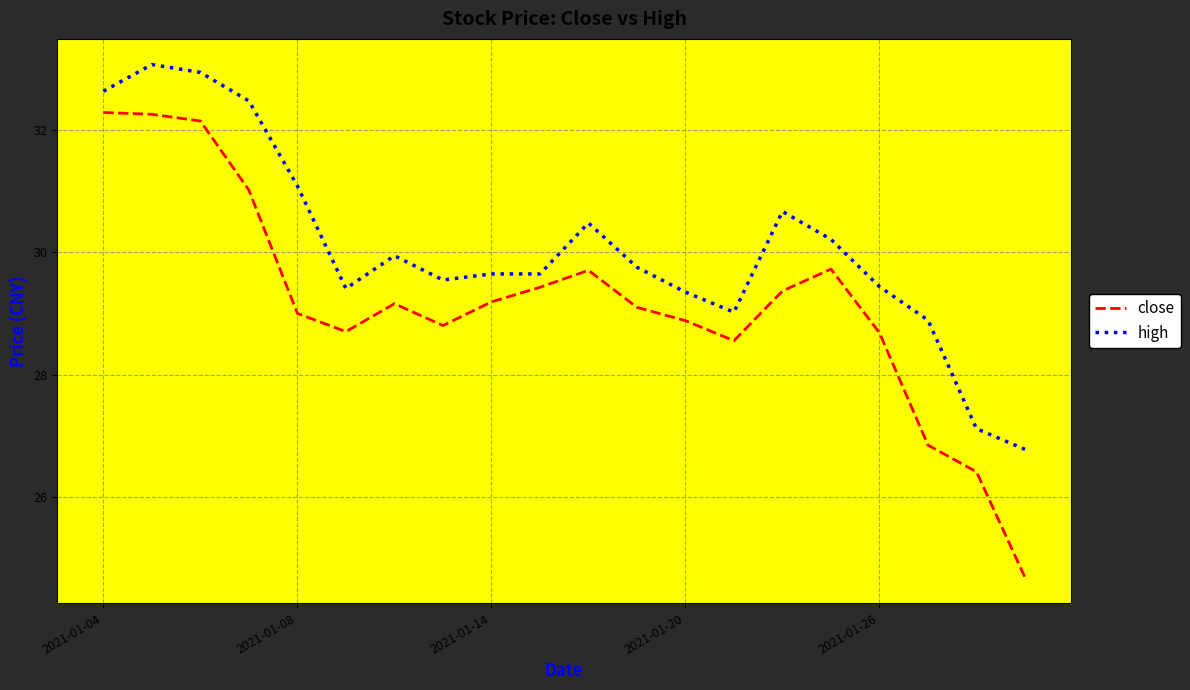

Rank the series by their average value, from highest to lowest.

high, close